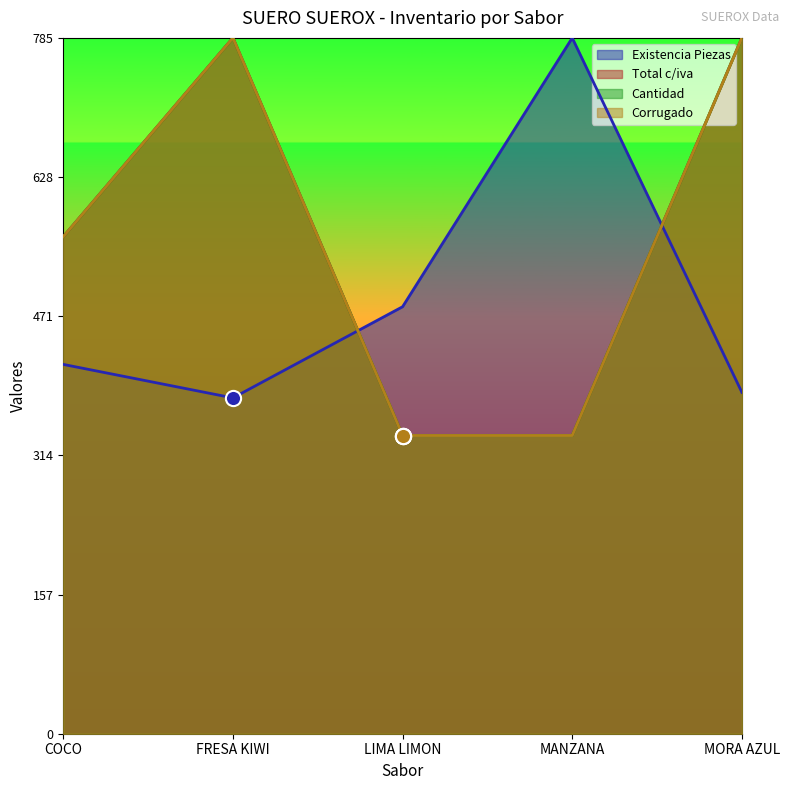

Which series contains the highest Y value?

Existencia Piezas